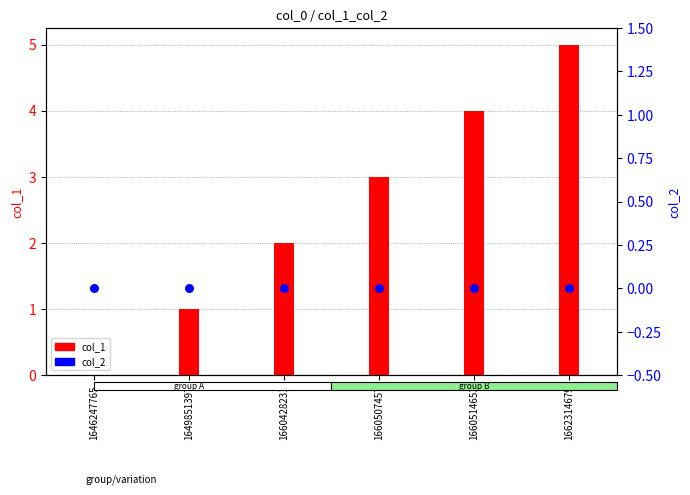

Which series reaches the maximum Y coordinate?

col_1